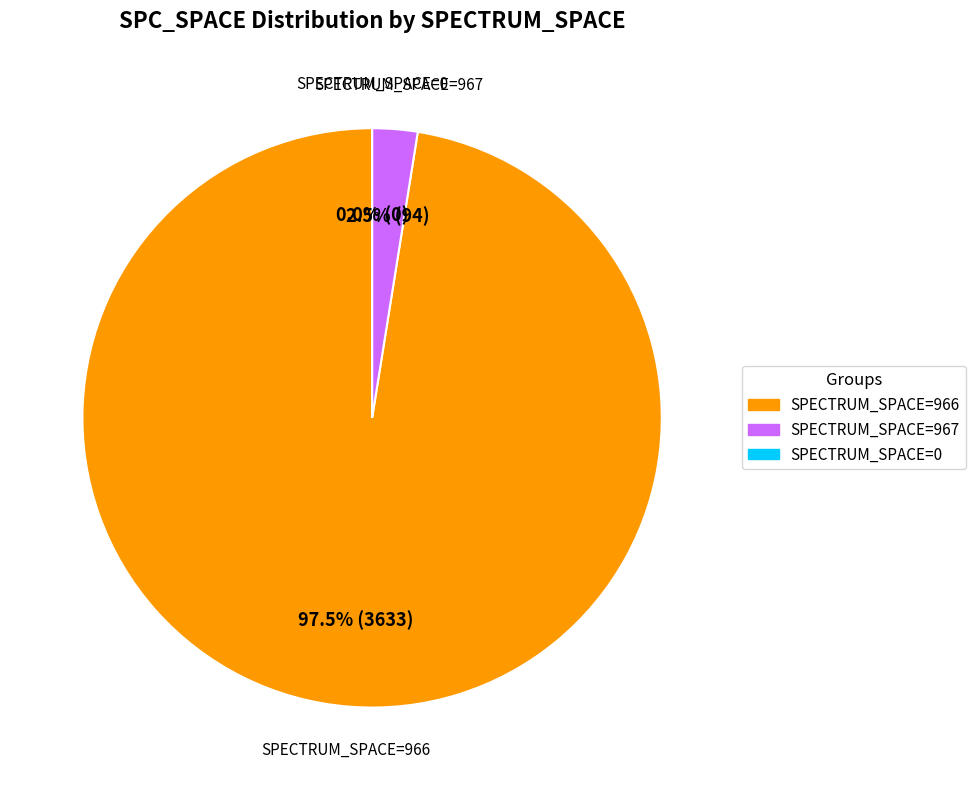

What is the majority slice?

966